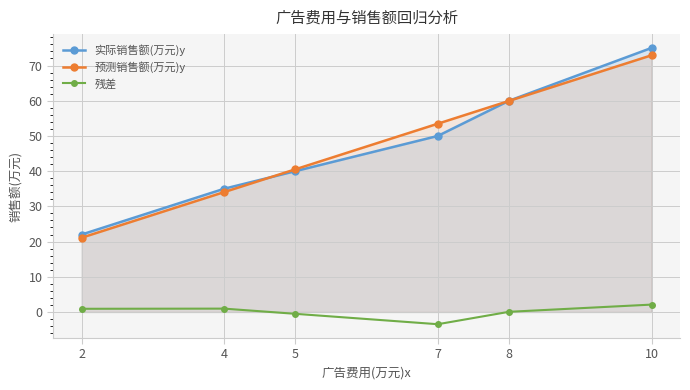

Where is 预测销售额(万元)y nearest to the value 47?

5